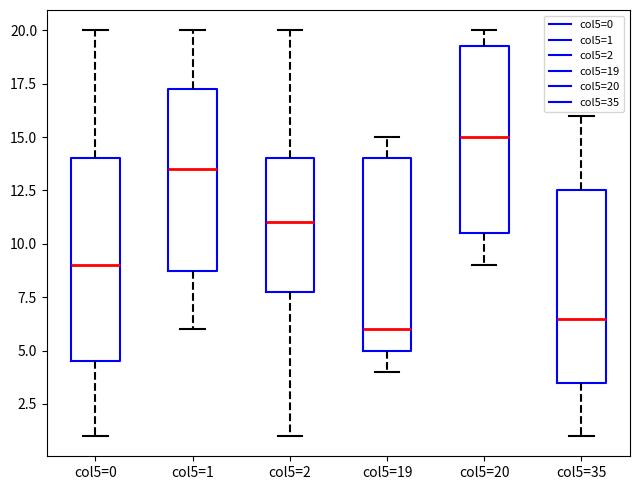

Where does the upper whisker of the box for col5=20 end on the y-axis? The values are not printed on the chart, so give them approximately, as read against the axis.

20.0